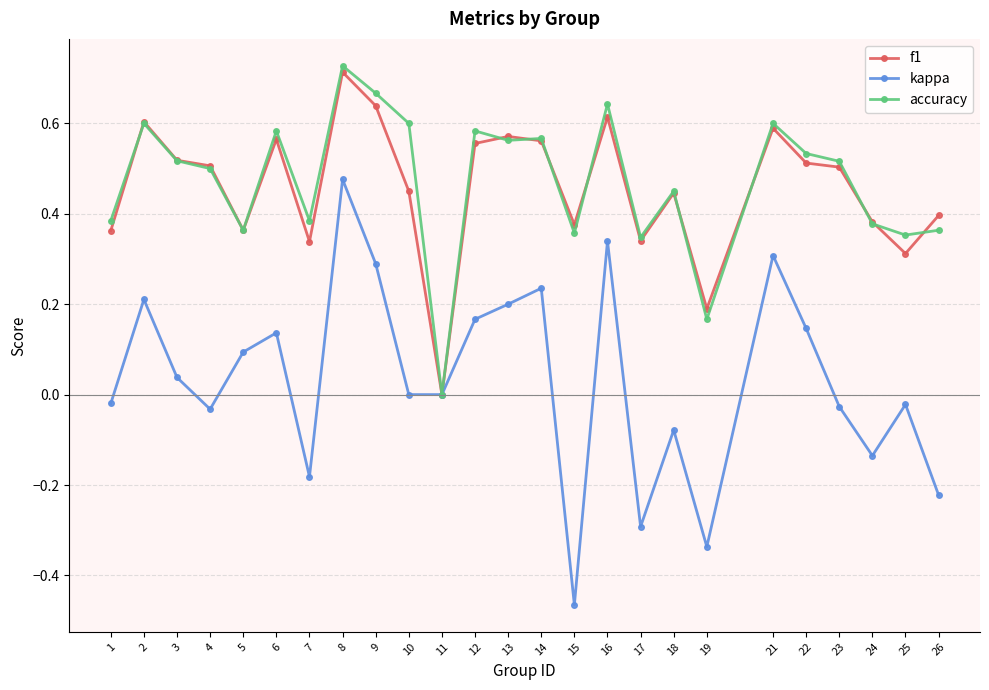

The value of f1 at 19 is 0.2. True or false?

True